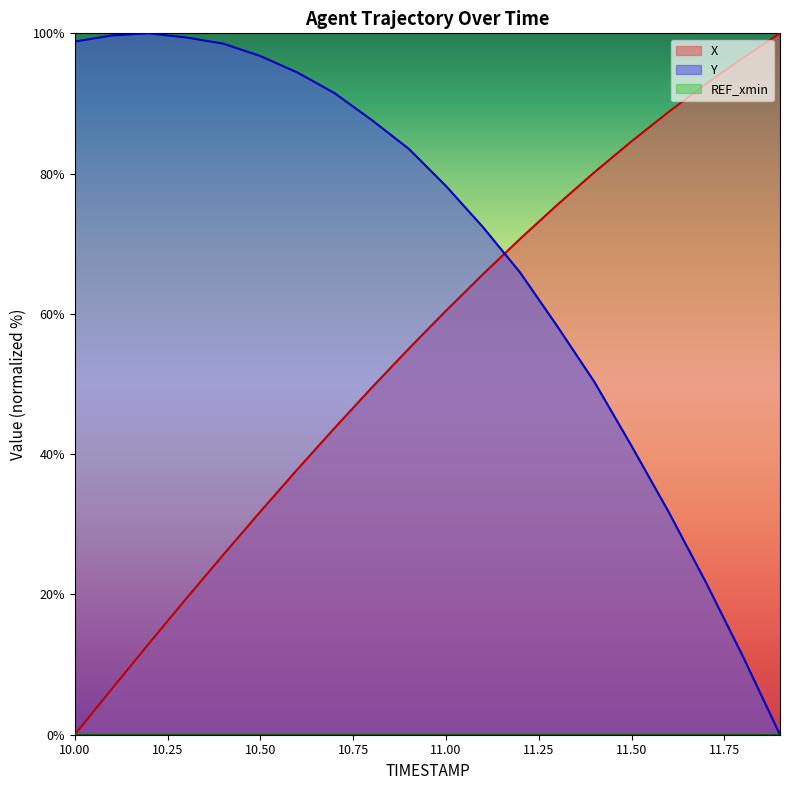

Which category has the lowest value in the Y series?

11.9